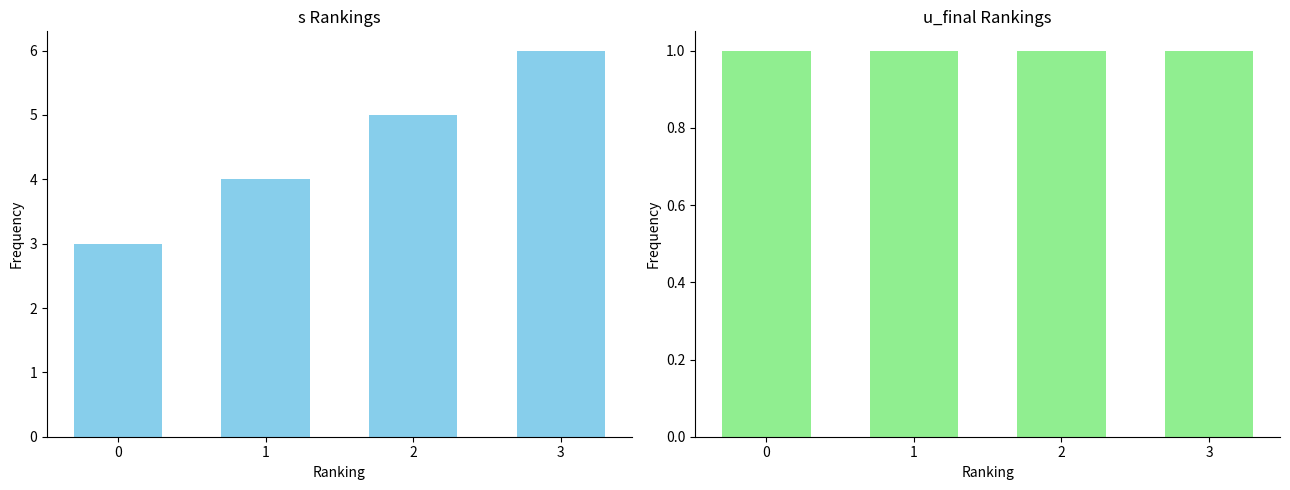

Reading left to right, list all the values displayed in this chart.

s: 0=3	1=4	2=5	3=6
u_final: 0=1	1=1	2=1	3=1